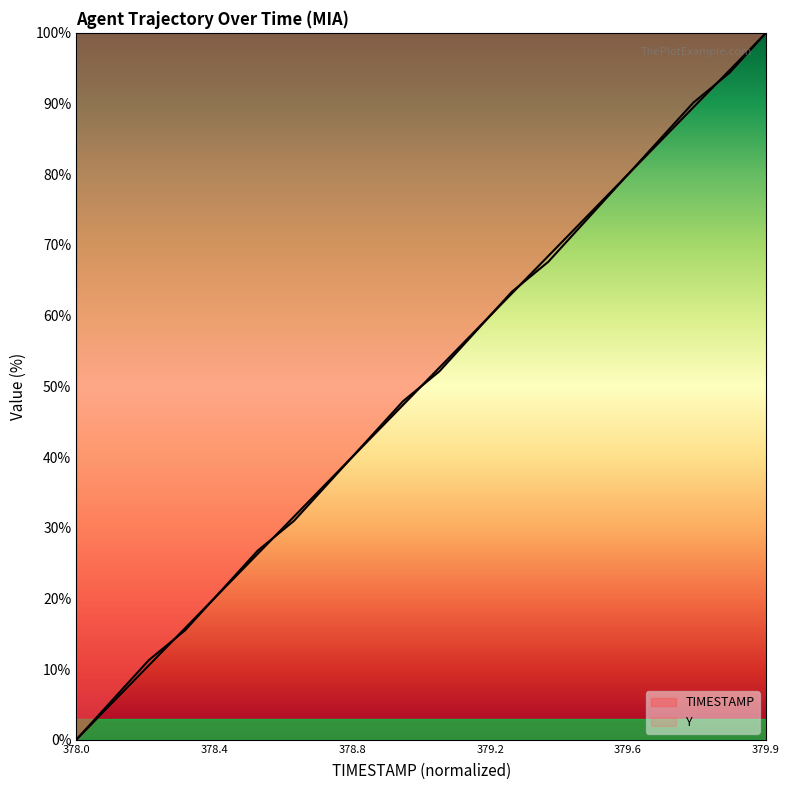

Reading right to left, what are all the values shown in this chart?

TIMESTAMP: 100.0	94.7	89.5	84.2	78.9	73.7	68.4	63.2	57.9	52.6	47.4	42.1	36.8	31.6	26.3	21.1	15.8	10.5	5.3	0.0
Y: 100.0	94.4	90.1	84.5	78.9	73.2	67.6	63.4	57.7	52.1	47.9	42.3	36.6	31.0	26.8	21.1	15.5	11.3	5.6	0.0